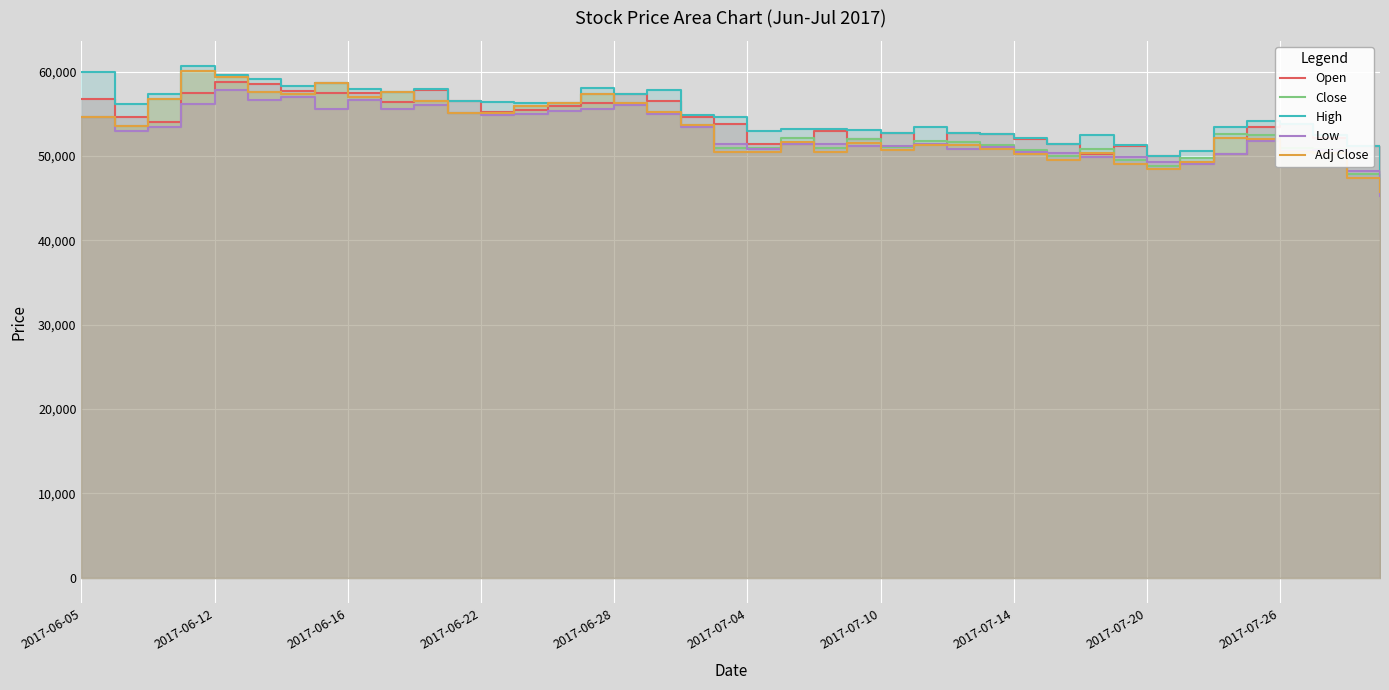

Count the number of data series in this chart.

5